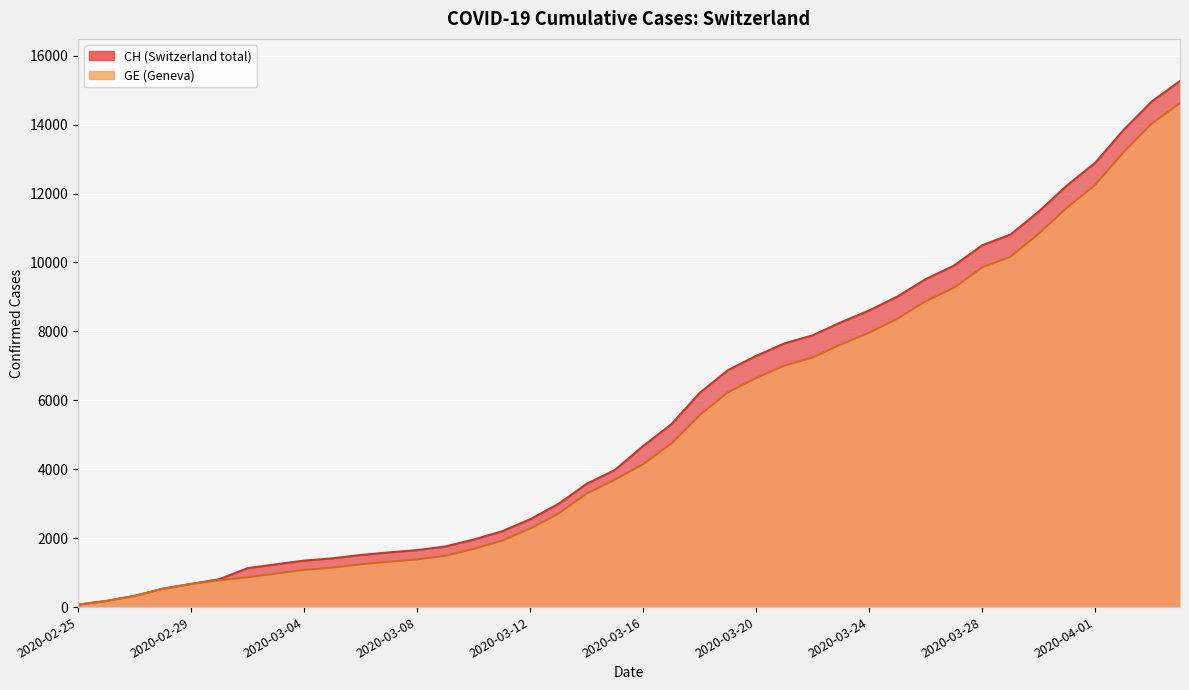

List the series in order of their overall mean, lowest first.

GE, CH